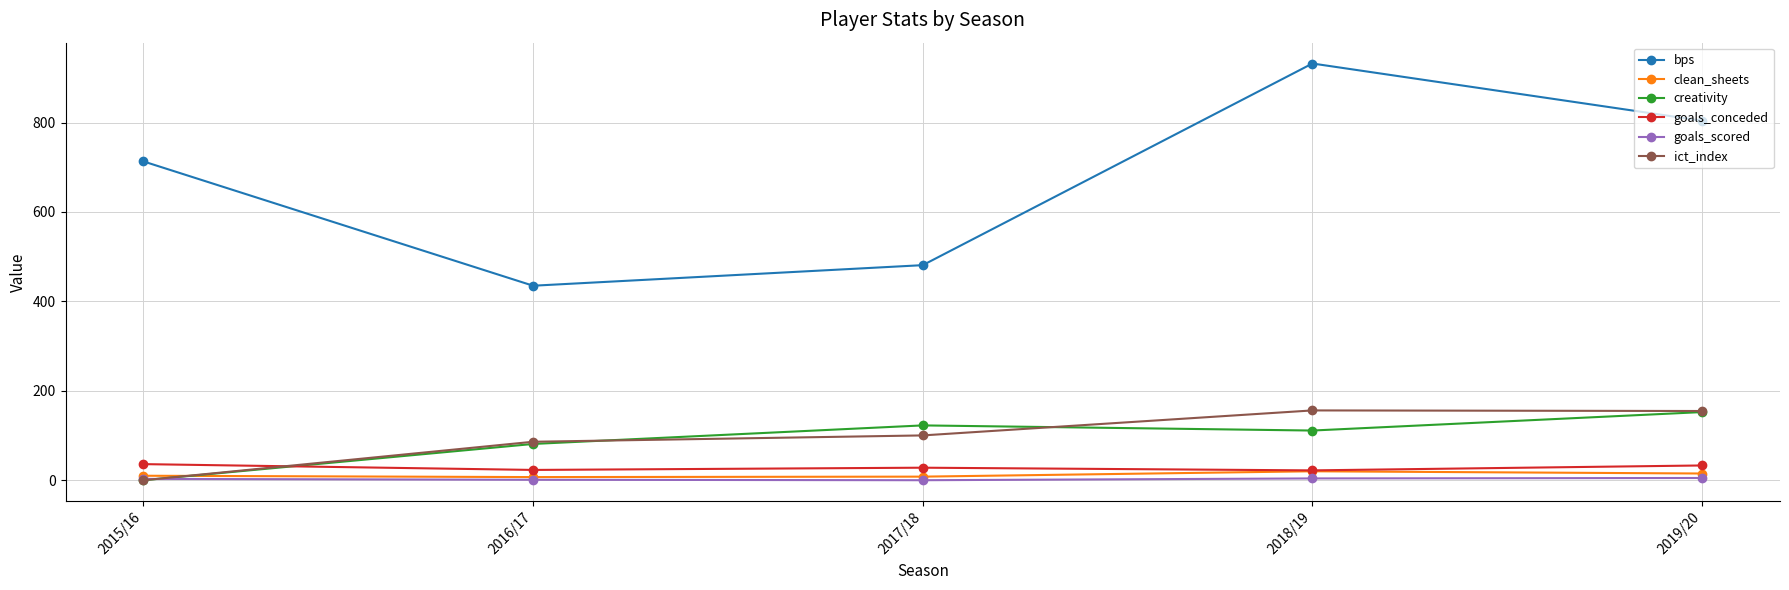

At which label is bps closest to 683?

2015/16